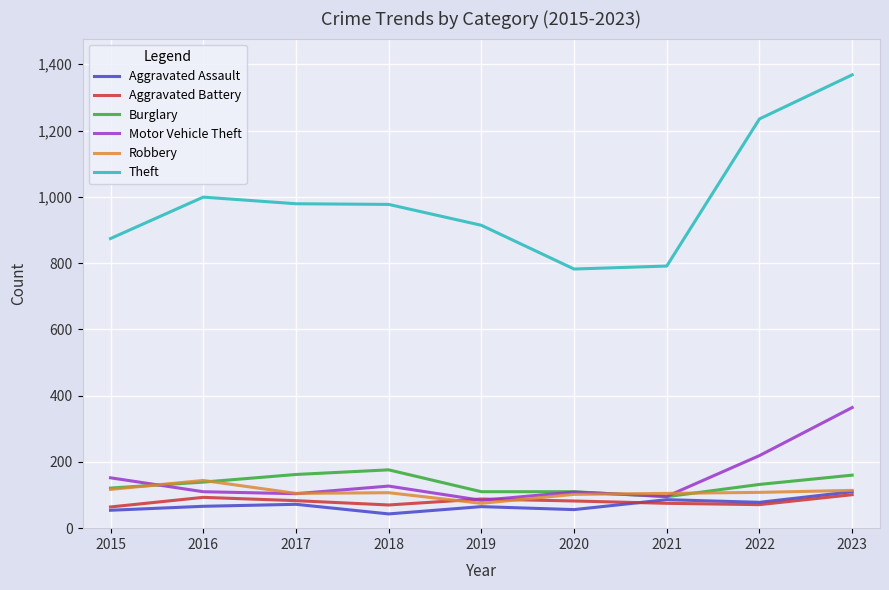

Which category has the highest value in the Robbery series?

2016